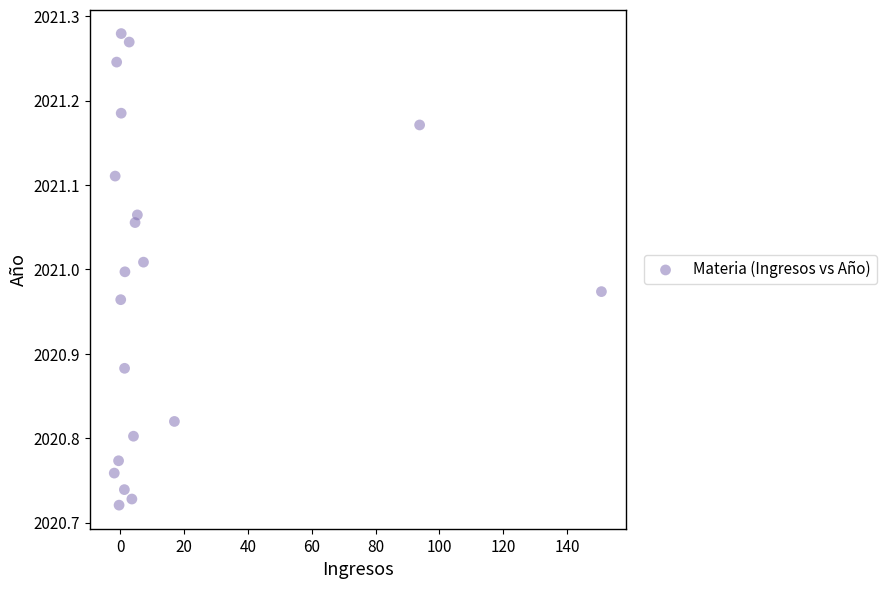

What is the range of Y values (max minus min)?

0.6